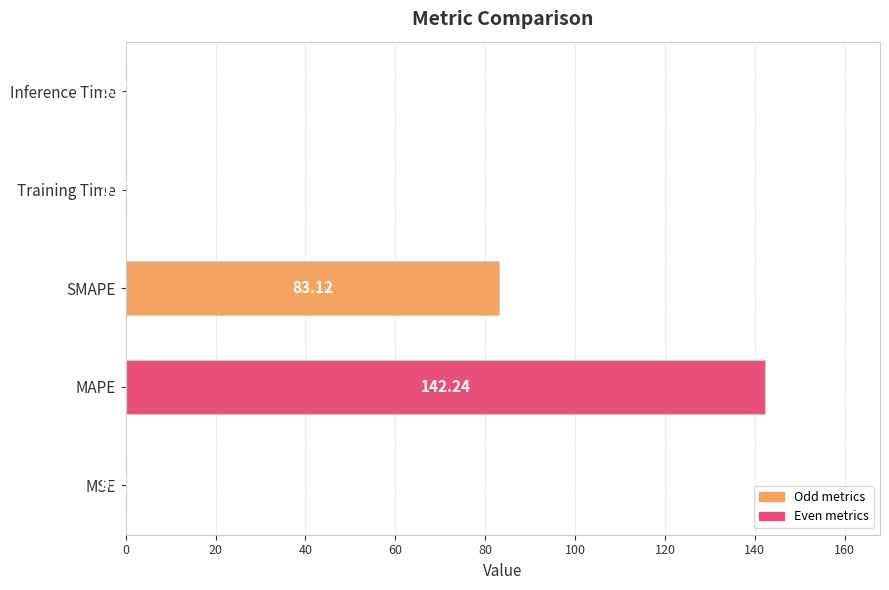

What is the greatest value displayed?

142.2